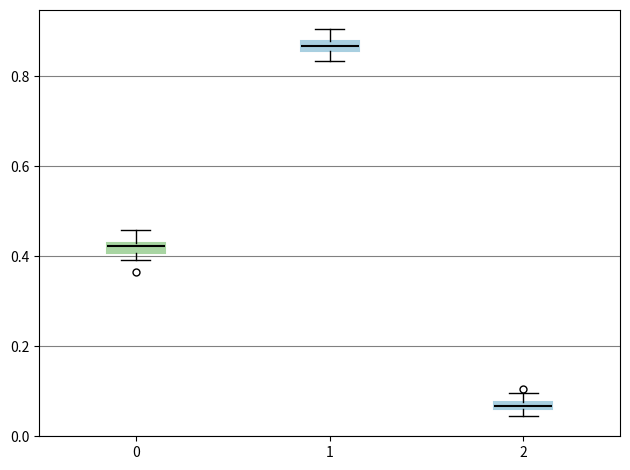

Where is the lower edge of the box at x = 0 on the y-axis? The values are not printed on the chart, so give them approximately, as read against the axis.

0.40